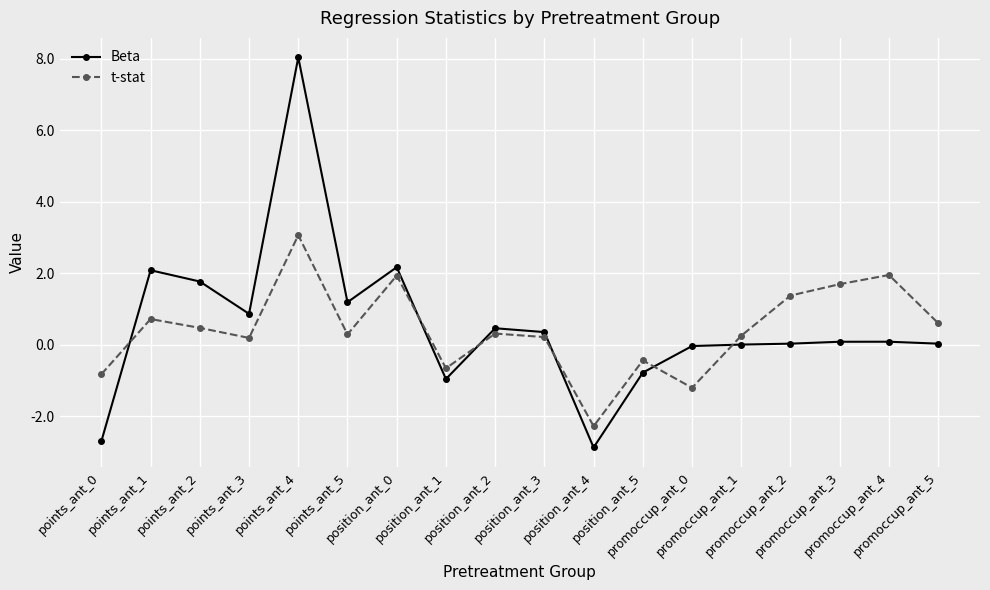

Rank the series by their maximum value, from lowest to highest.

t-stat, Beta